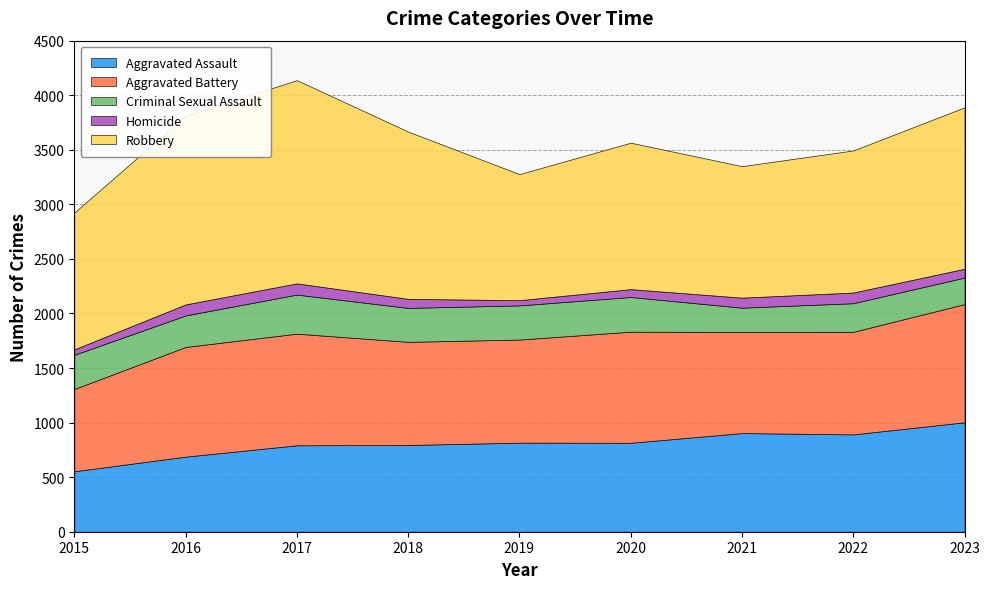

How many categories are shown in the chart?

9